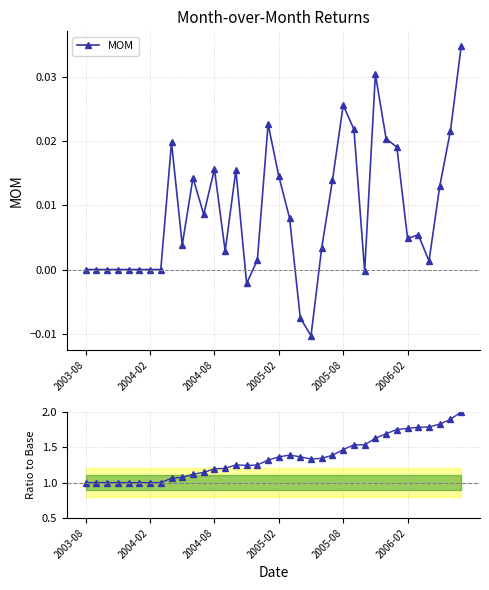

Does the chart display data point markers on the line(s)?

Yes